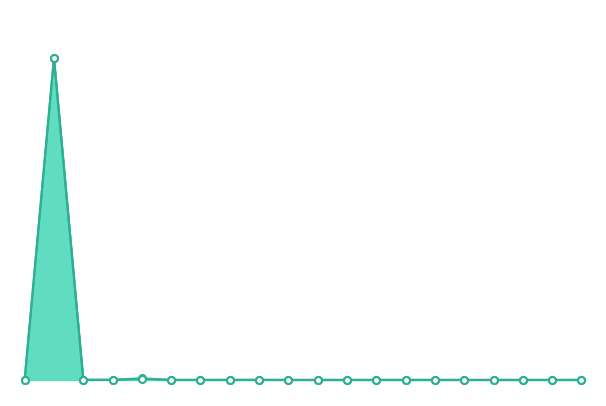

Does the chart have visible grid lines?

No